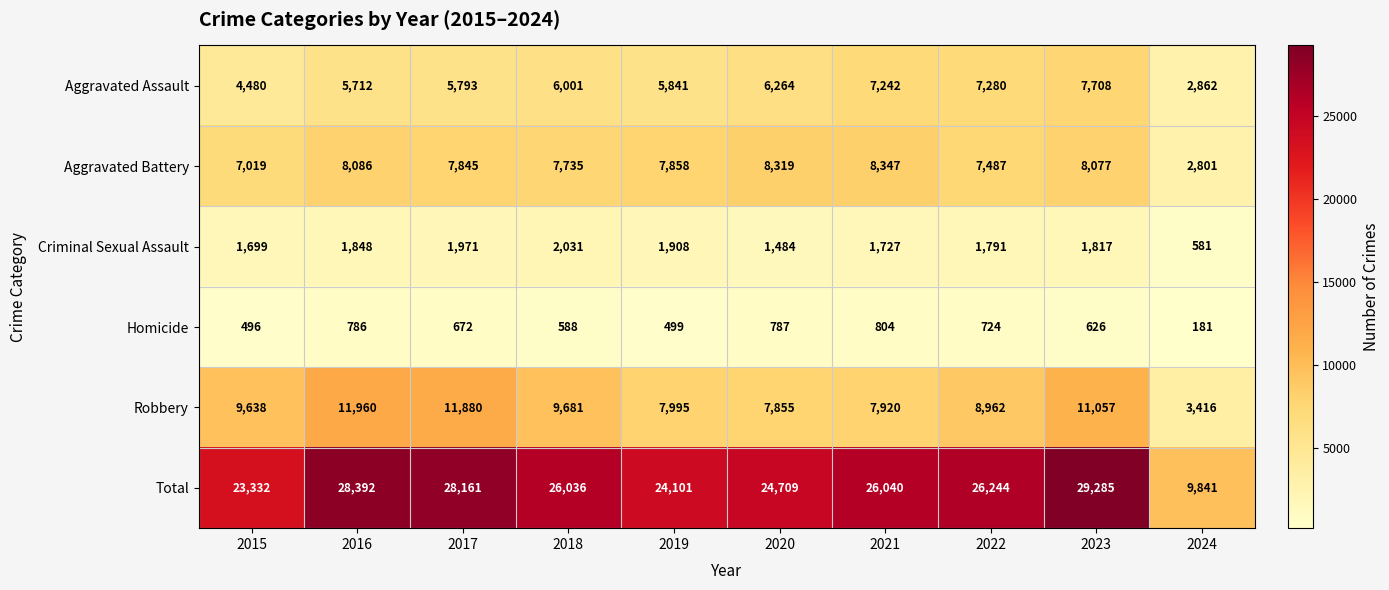

True or false: Aggravated Battery has a value of 12566 at 2015.

False